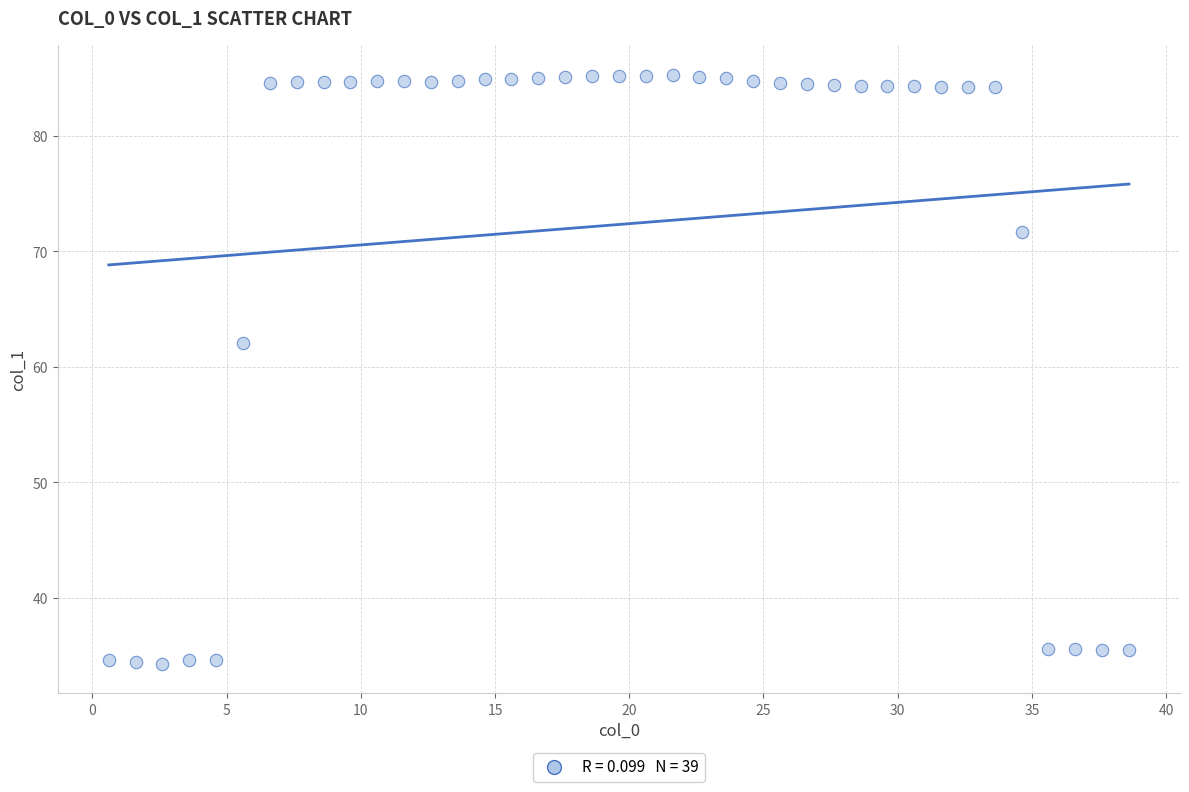

What Y value in the scatter plot is closest to 59?

62.1